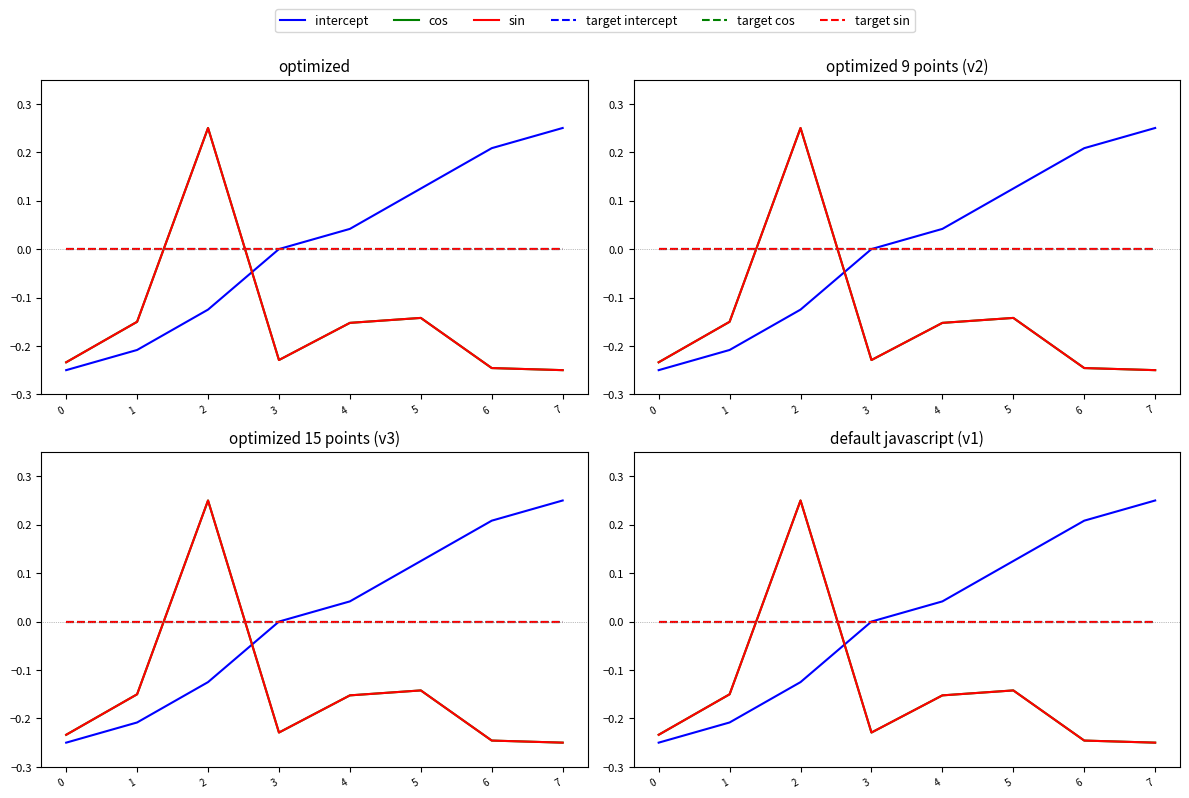

Is the value of intercept at 1 greater than the value of sin at 2?

No